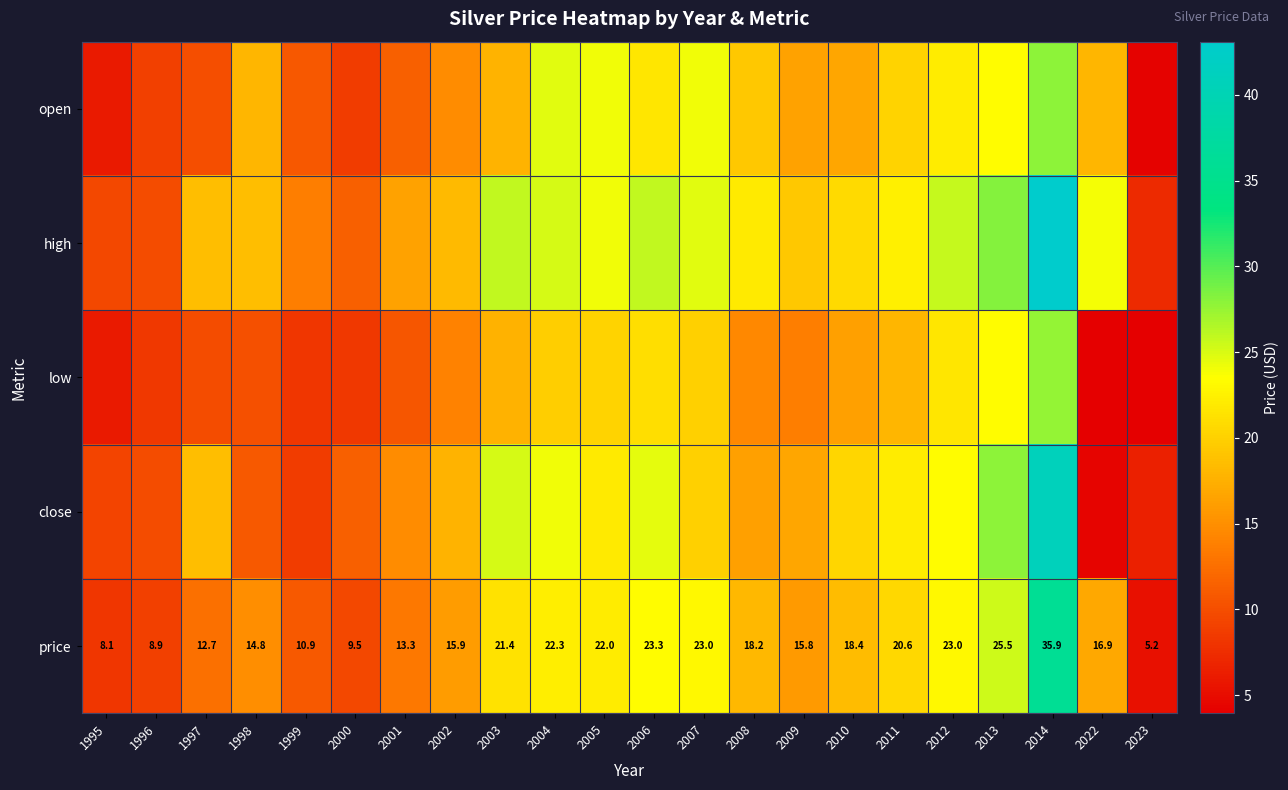

What is the sum of the low values at 2000 and 1995?

14.3